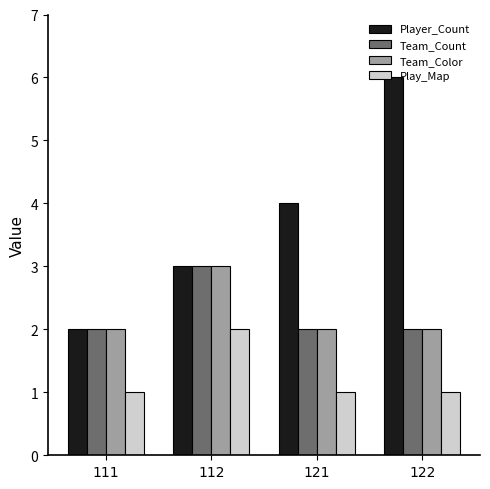

True or false: Play_Map has a value of 3 at 112.

False